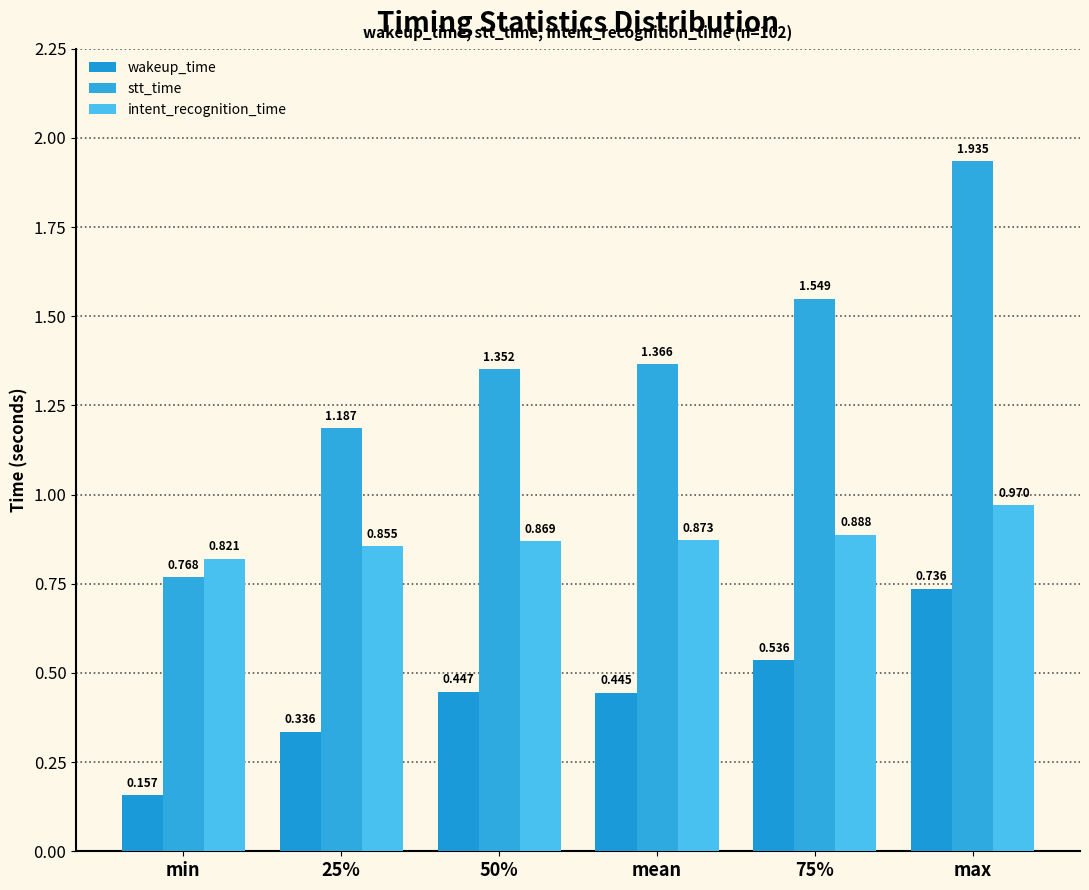

How many distinct data groups are displayed?

3